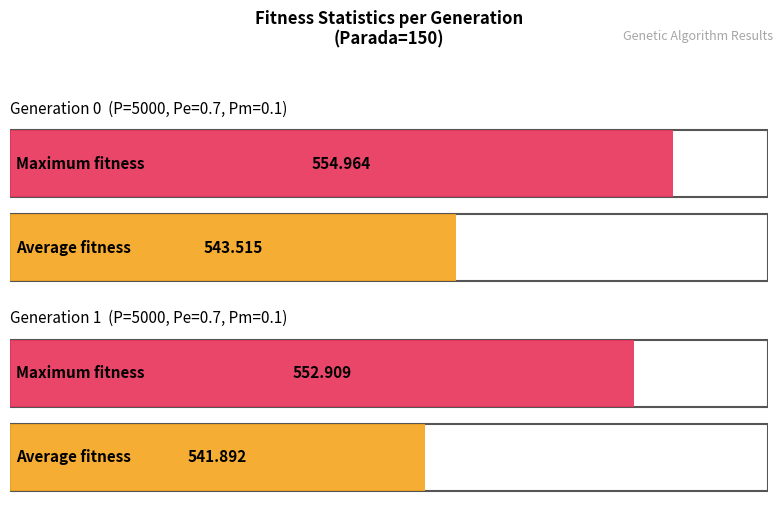

What is the maximum value for avg?

543.5